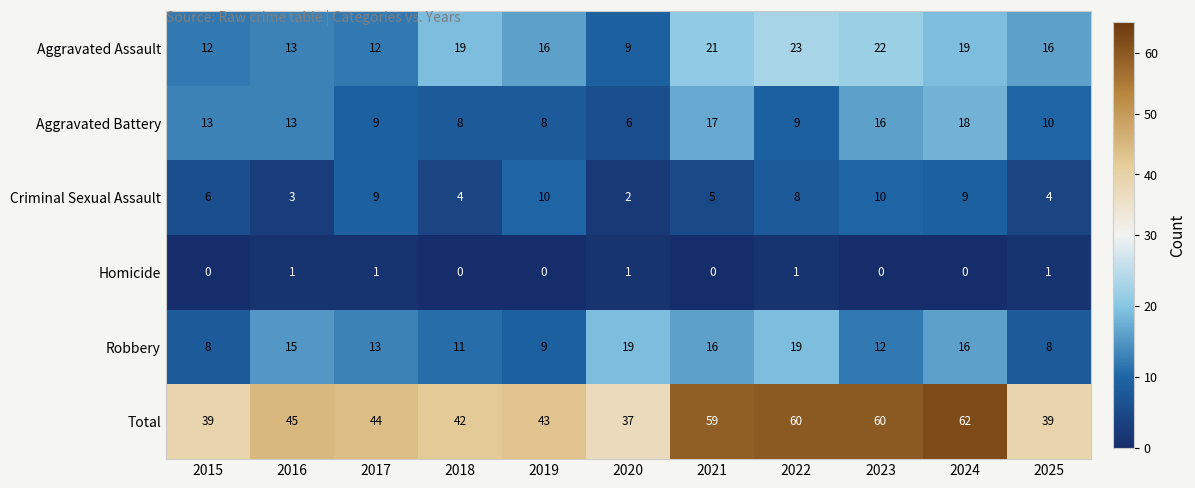

What is the spread (max minus min) of values at 2015?

39